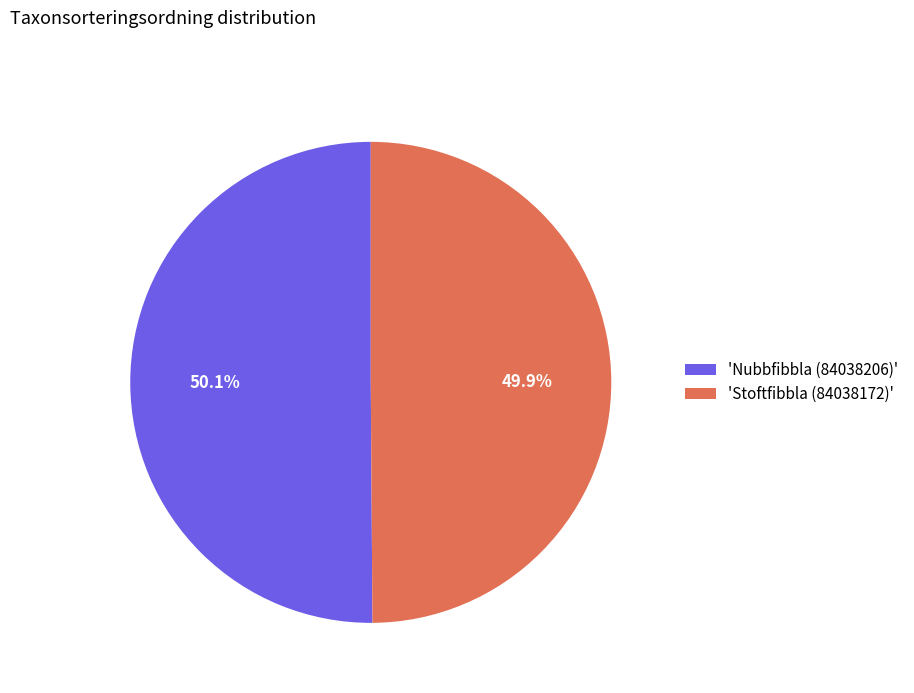

Do 'Stoftfibbla (84038172)' and 'Nubbfibbla (84038206)' together represent more than half of the pie?

Yes